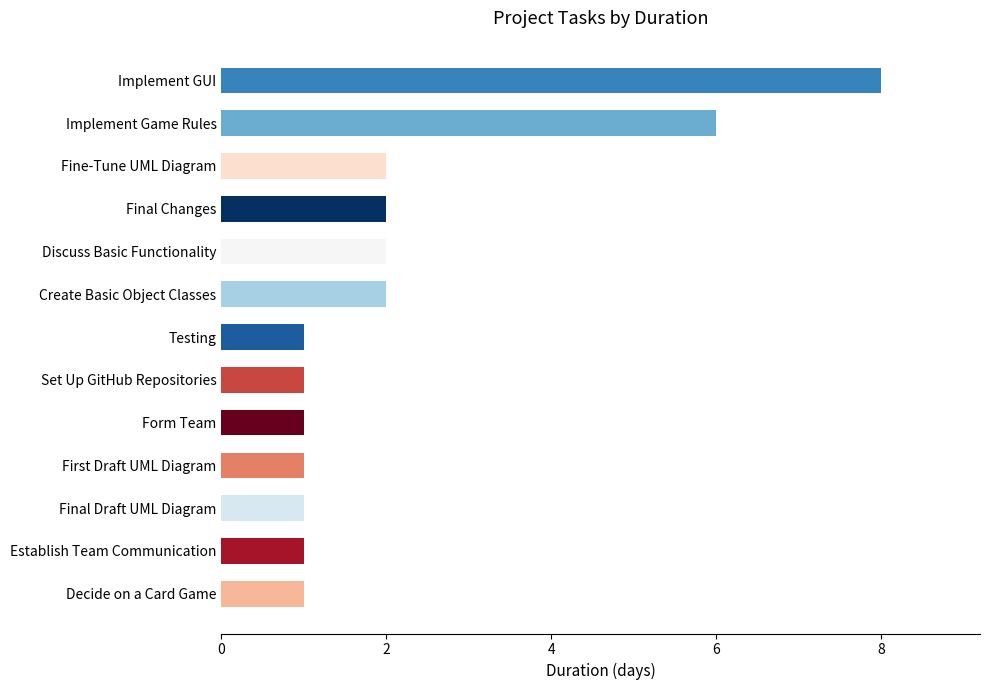

What is the maximum value shown in the chart?

8